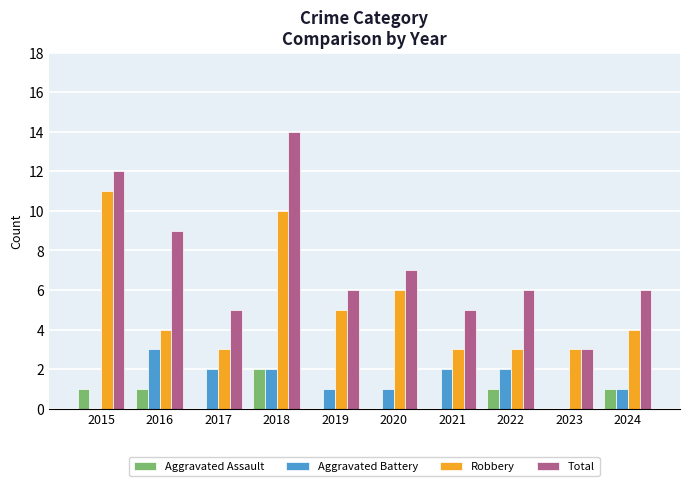

Reading left to right, list all the values displayed in this chart.

Aggravated Assault: 2015=1	2016=1	2017=0	2018=2	2019=0	2020=0	2021=0	2022=1	2023=0	2024=1
Aggravated Battery: 2015=0	2016=3	2017=2	2018=2	2019=1	2020=1	2021=2	2022=2	2023=0	2024=1
Robbery: 2015=11	2016=4	2017=3	2018=10	2019=5	2020=6	2021=3	2022=3	2023=3	2024=4
Total: 2015=12	2016=9	2017=5	2018=14	2019=6	2020=7	2021=5	2022=6	2023=3	2024=6